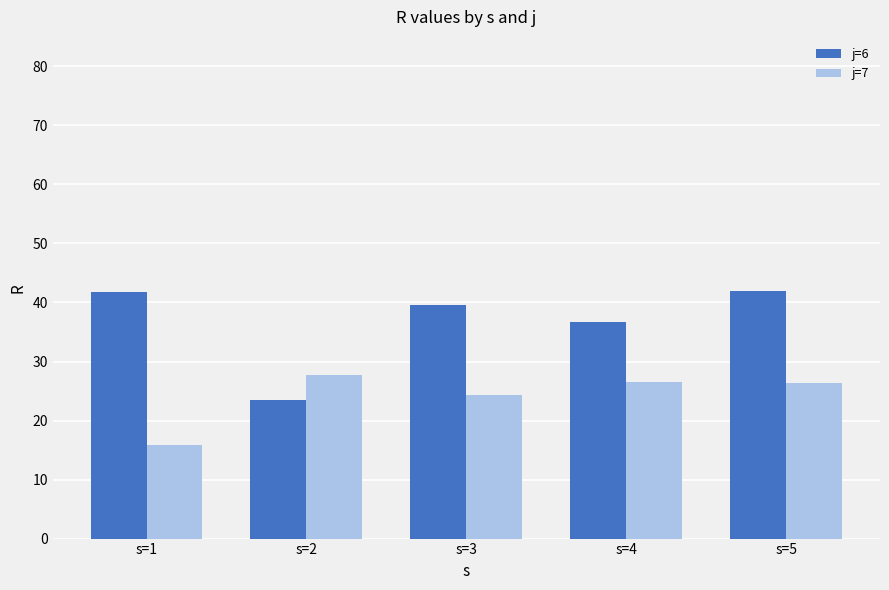

What is the sum of the j=7 values at s=2 and s=3?

52.1